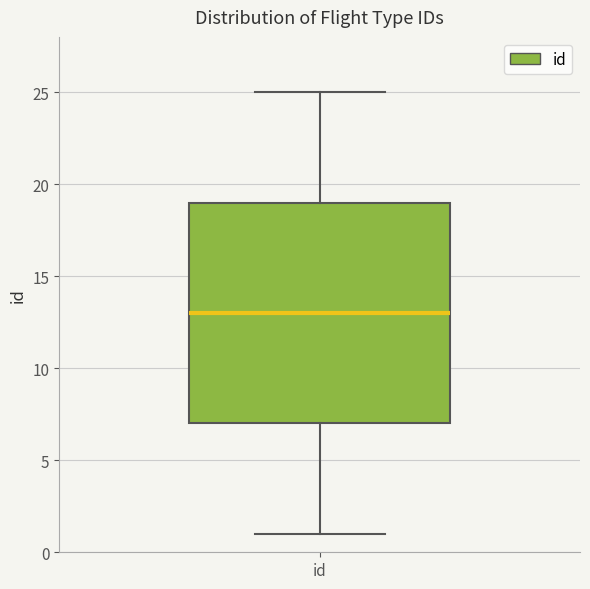

Transcribe this box plot: give where the median line is, the range the box spans, and where the two whiskers end, as read against the y-axis. The values are not printed on the chart, so give them approximately, as read against the axis.

median 13, box 7 to 19, whiskers 1 to 25